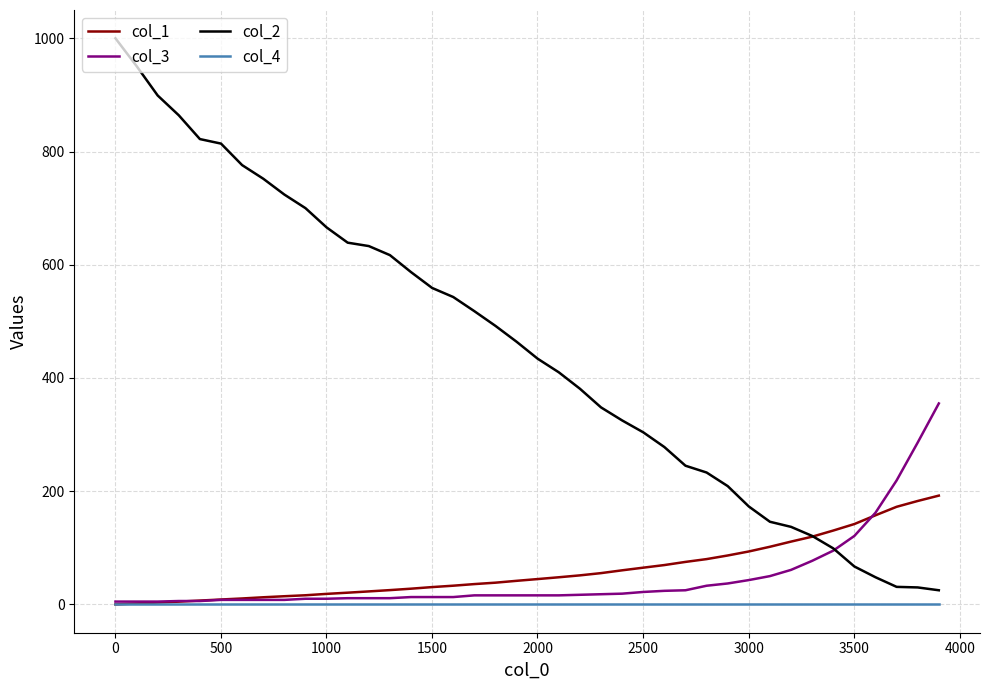

True or false: col_2 and col_3 cross at least once.

True